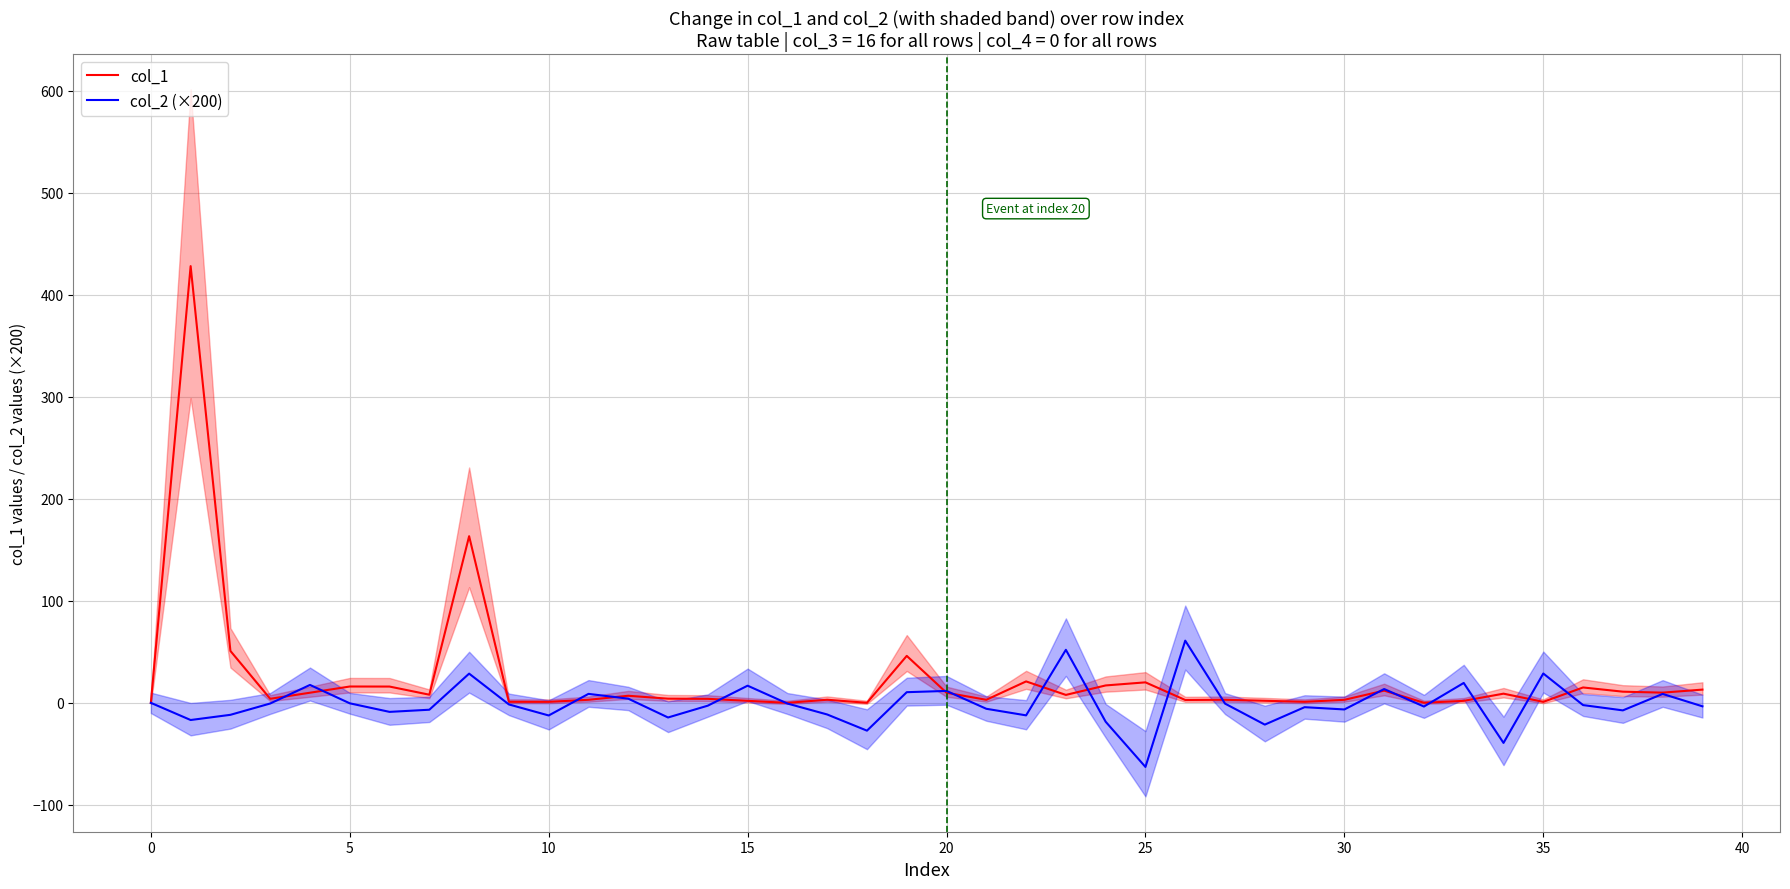

What is the value of the col_2 (×200) point at the 25th from the left?

-18.5